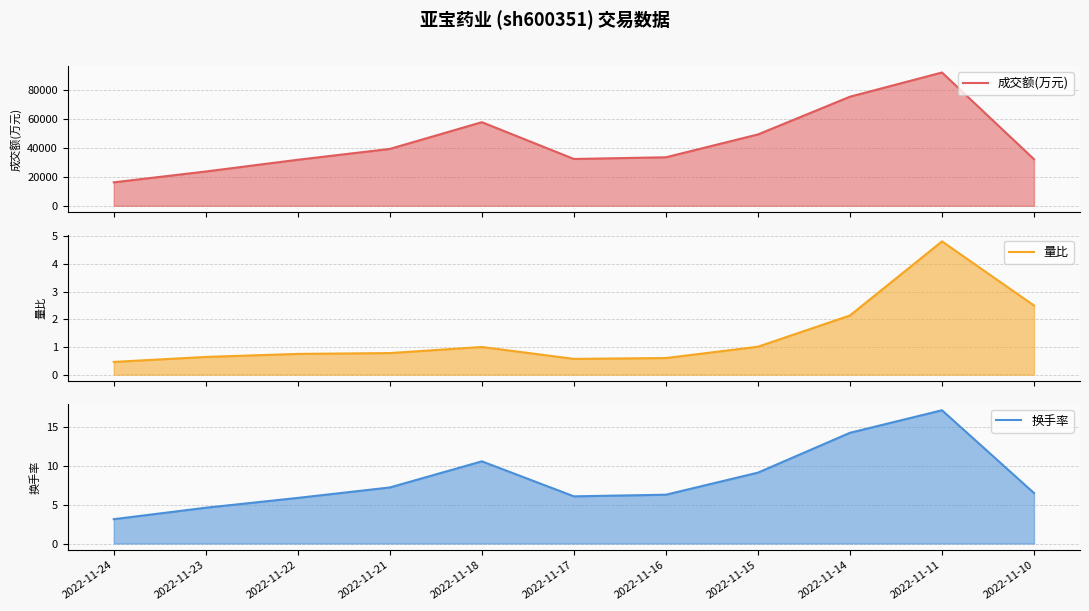

Which label corresponds to the largest value in the chart?

2022-11-11